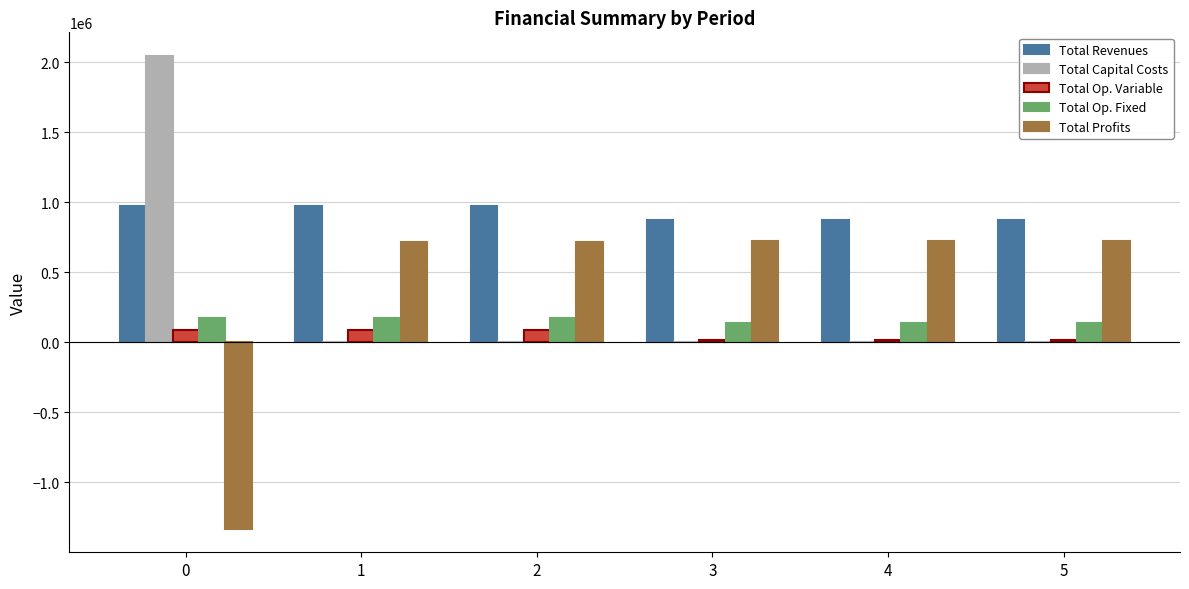

Is it true that Total Capital Costs equals 1404539.5 at 2?

False